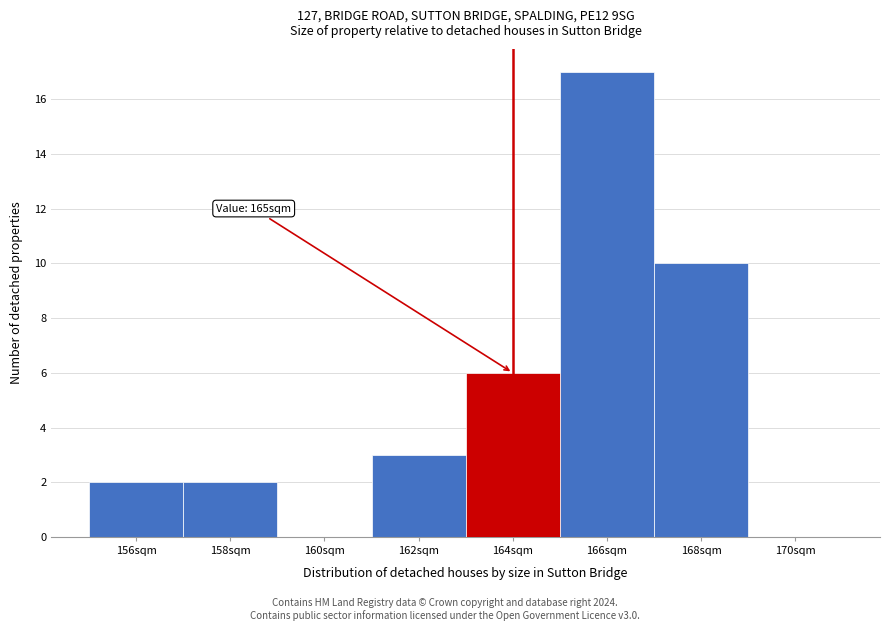

Reading right to left, what are all the values shown in this chart?

170sqm=0	168sqm=10	166sqm=17	164sqm=6	162sqm=3	160sqm=0	158sqm=2	156sqm=2